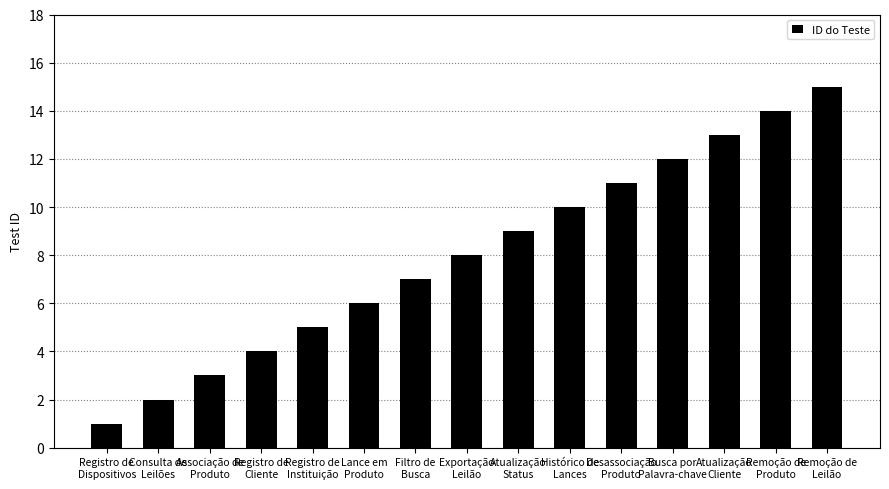

Rank the categories by value from highest to lowest.

Remoção de
Leilão, Remoção de
Produto, Atualização
Cliente, Busca por
Palavra-chave, Desassociação
Produto, Histórico de
Lances, Atualização
Status, Exportação
Leilão, Filtro de
Busca, Lance em
Produto, Registro de
Instituição, Registro de
Cliente, Associação de
Produto, Consulta de
Leilões, Registro de
Dispositivos